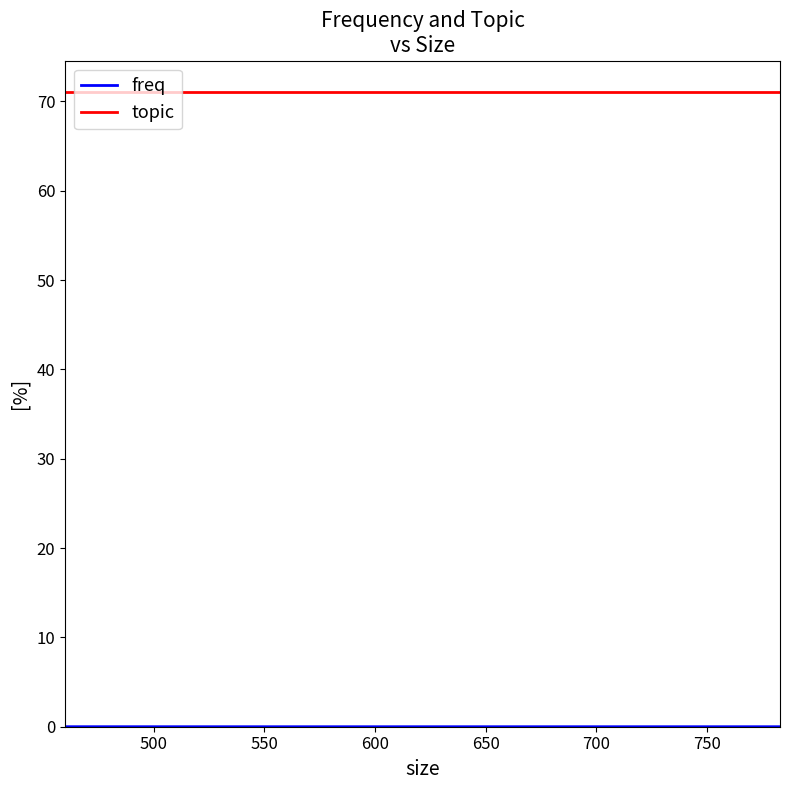

How many lines are shown in the chart?

2